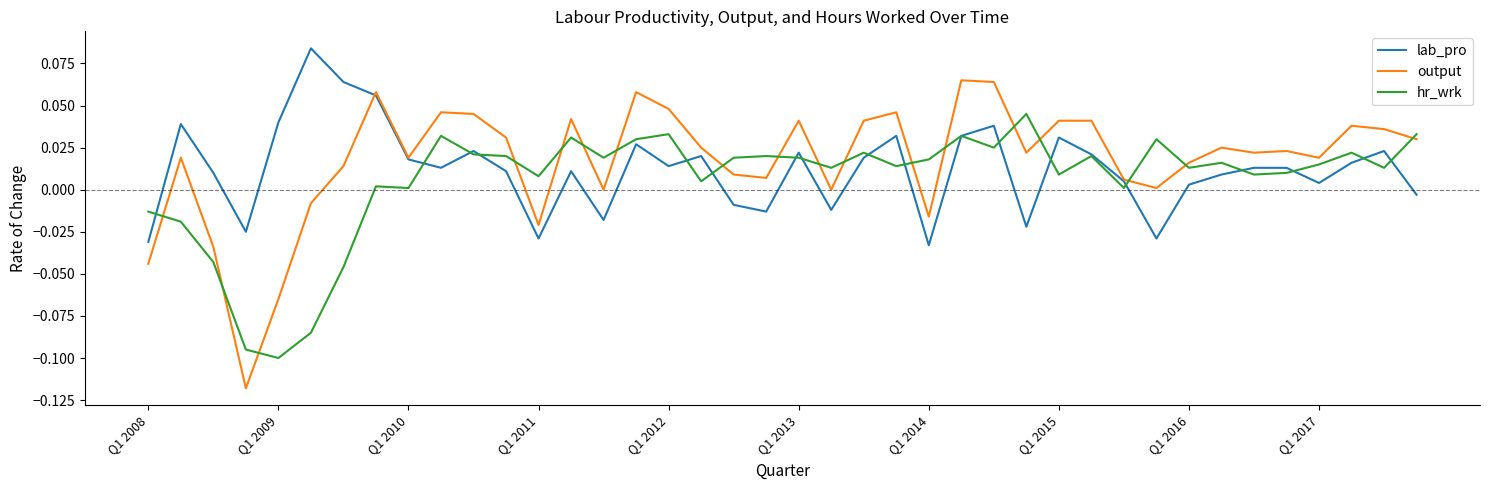

Which series has the widest spread of values?

output